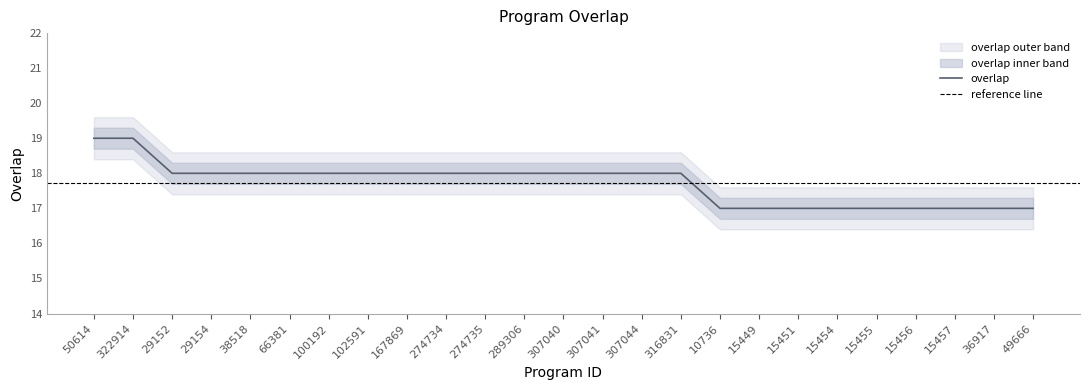

The value at 29154 is 4. True or false?

False